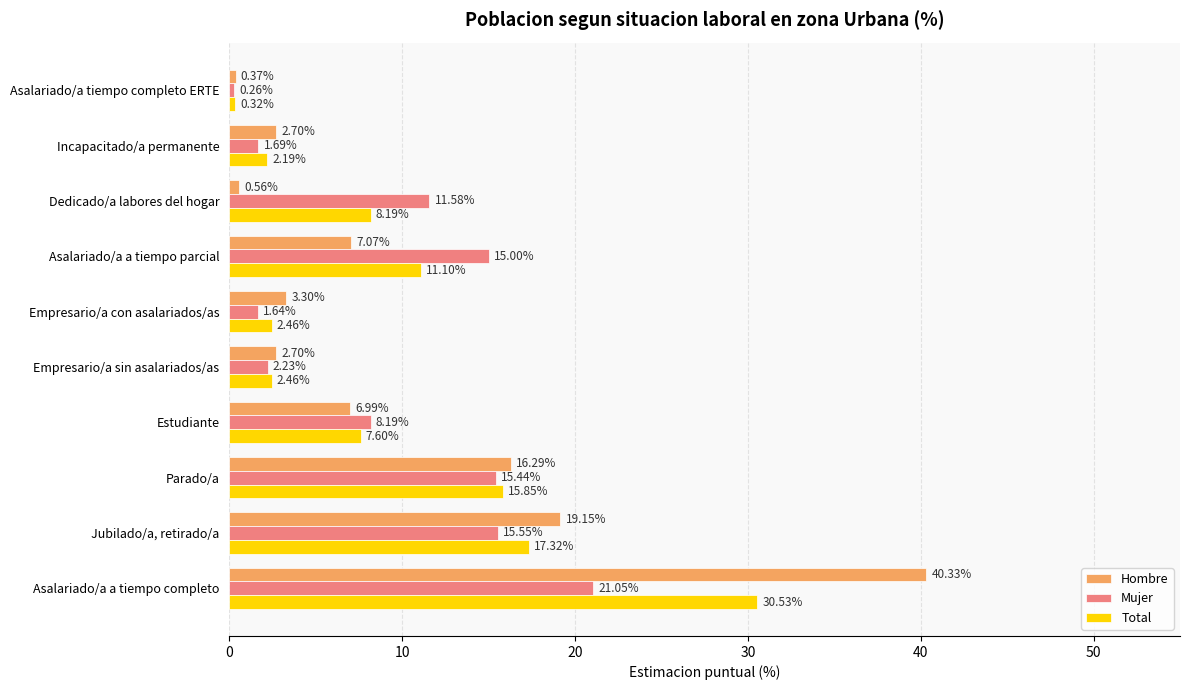

What is the sum of all Hombre values?

99.5